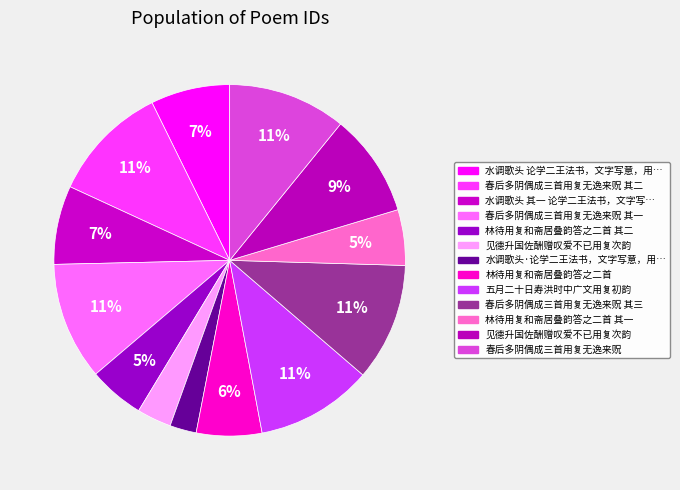

How many segments does this pie chart have?

13